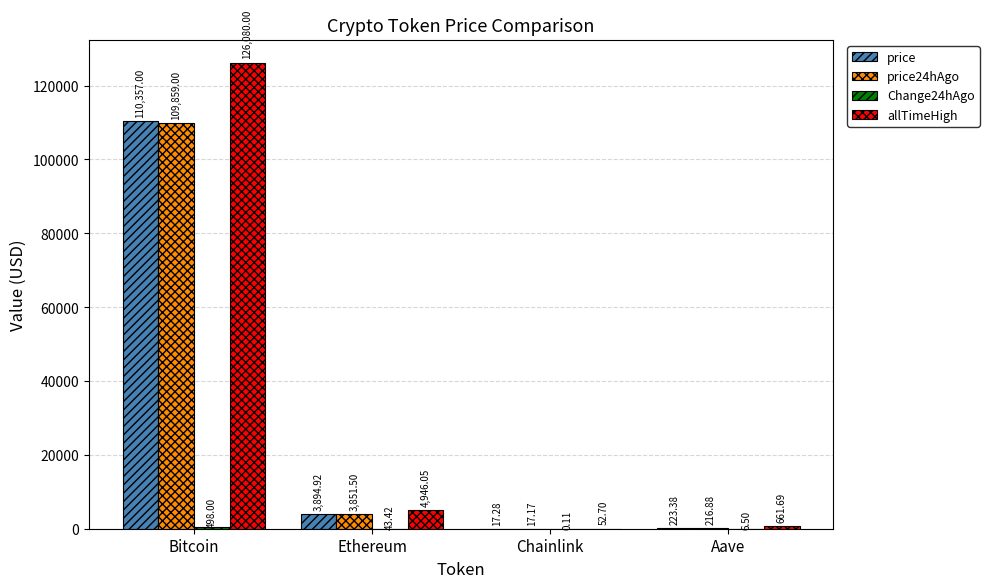

Which category has the highest value across all series?

Bitcoin